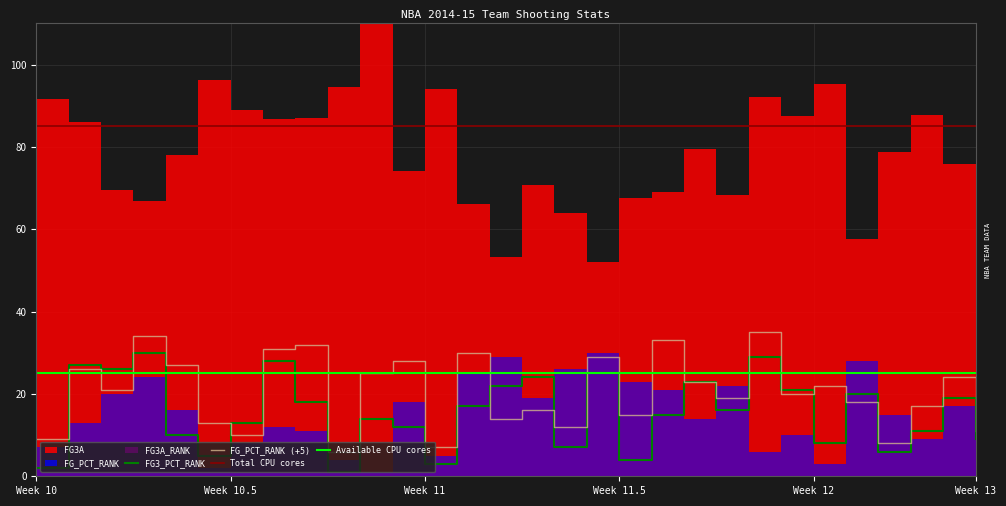

Is it true that FG_PCT_RANK (+5) equals 9 at Week 10?

True